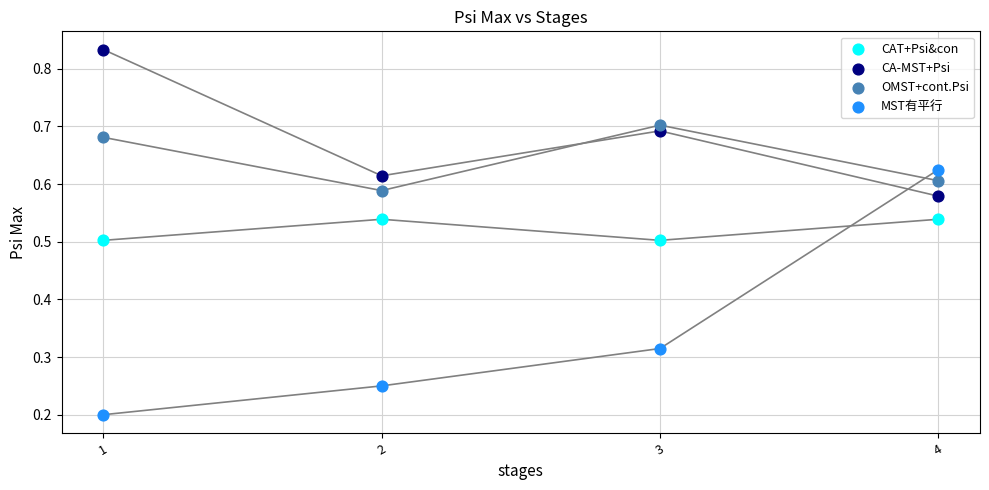

Across all data points, what is the range of X values (max minus min)?

3.0